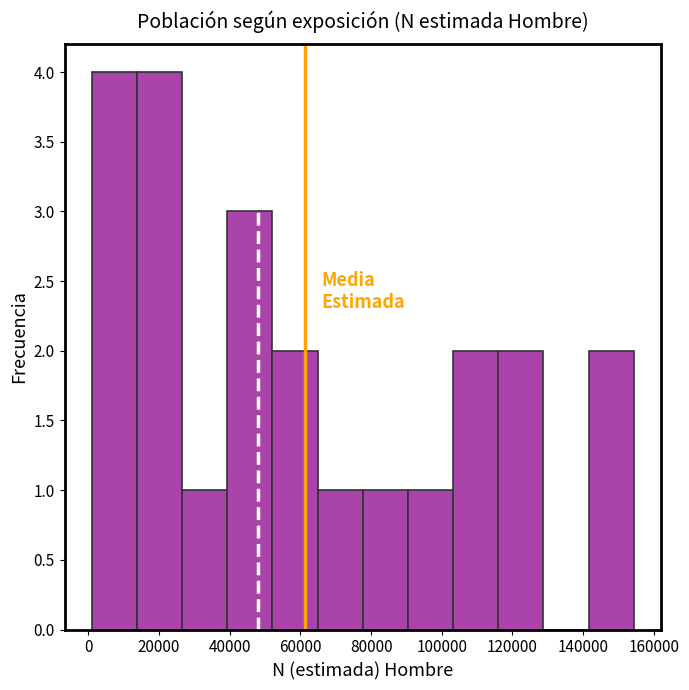

Reading left to right, transcribe this chart: for each bar, give the range it covers on the x-axis and its height. Neither the bar edges nor the heights are printed on the chart, so give them approximately, as read against the axes.

0 to 14000: 4
14000 to 26000: 4
26000 to 40000: 1
40000 to 52000: 3
52000 to 64000: 2
64000 to 78000: 1
78000 to 90000: 1
90000 to 104000: 1
104000 to 116000: 2
116000 to 128000: 2
128000 to 142000: 0
142000 to 154000: 2